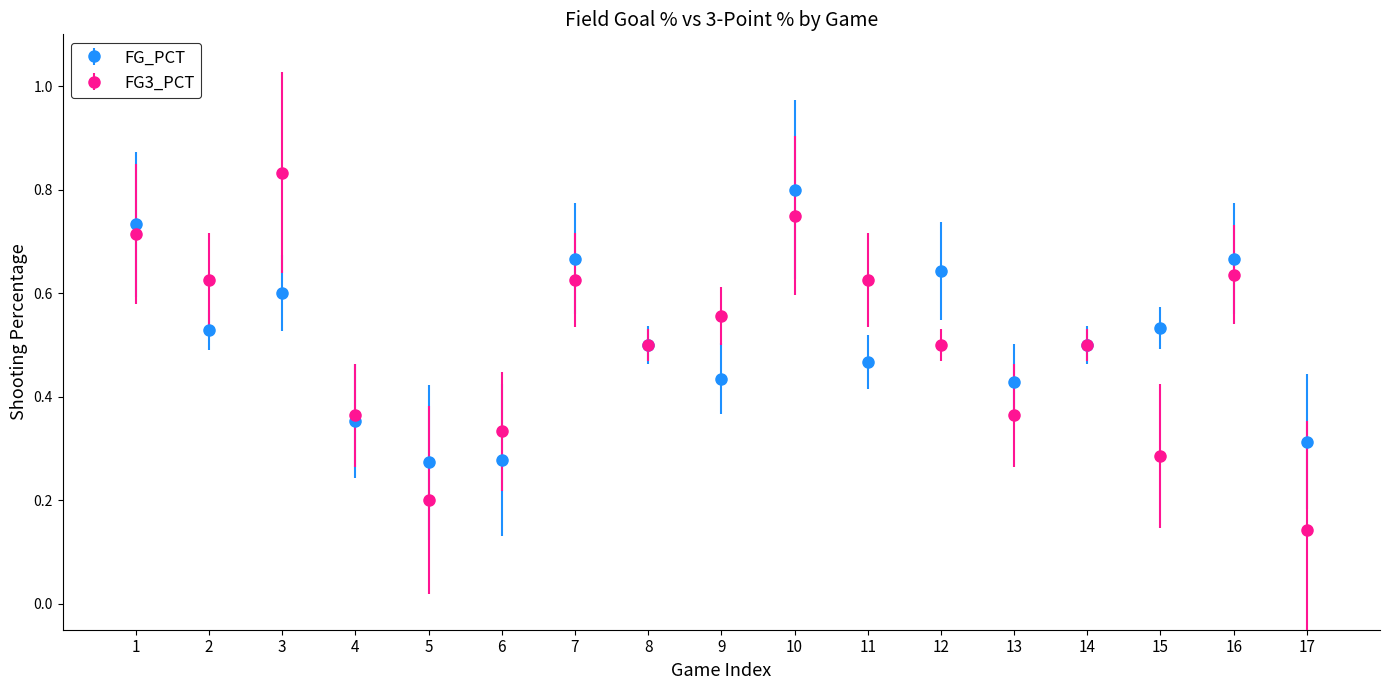

Which series has the largest range (max minus min)?

FG3_PCT